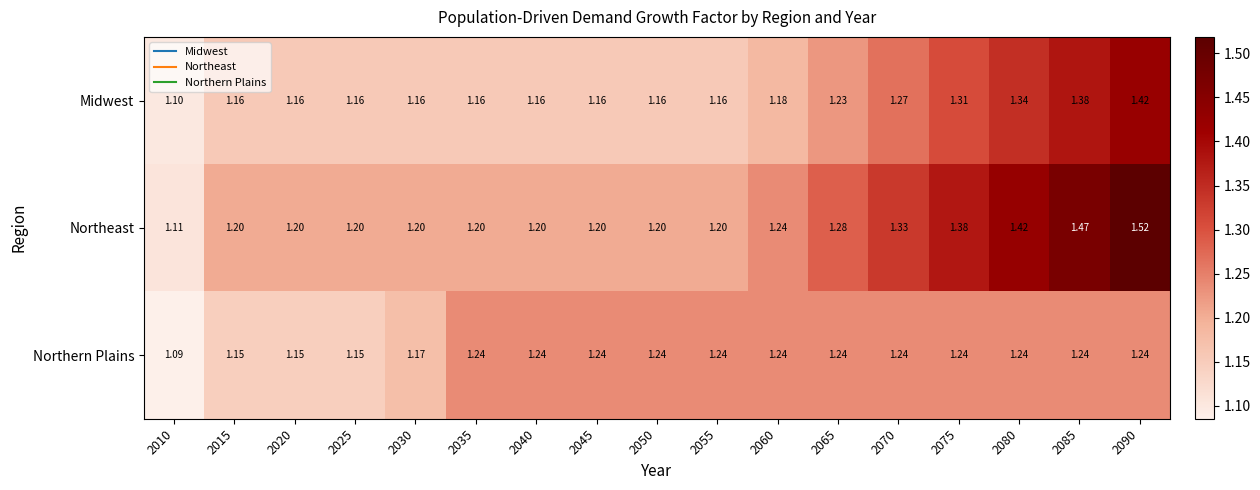

Is the value of Northern Plains at 2015 greater than the value of Northeast at 2080?

No